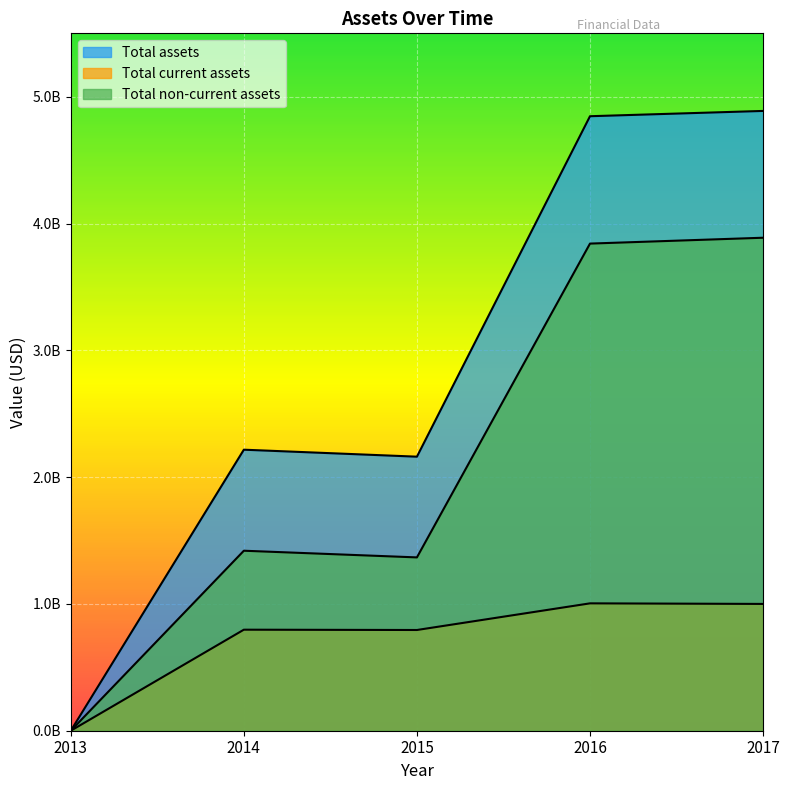

What is the difference between the maximum and minimum values in the Total non-current assets series?

3888000000.0